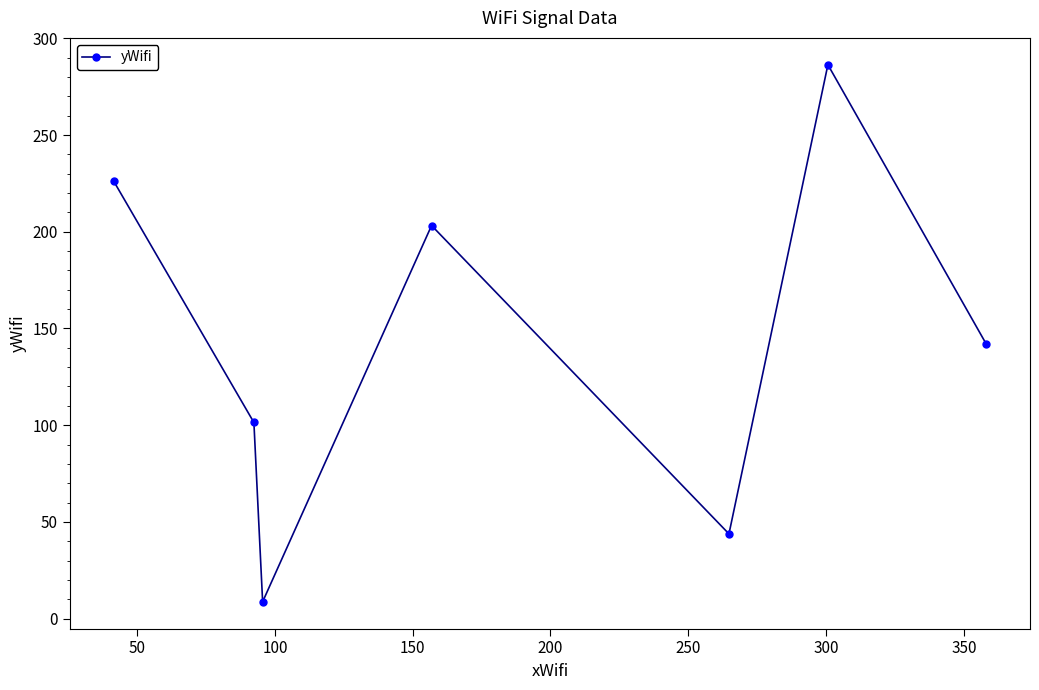

What is the minimum value shown in the chart?

8.7